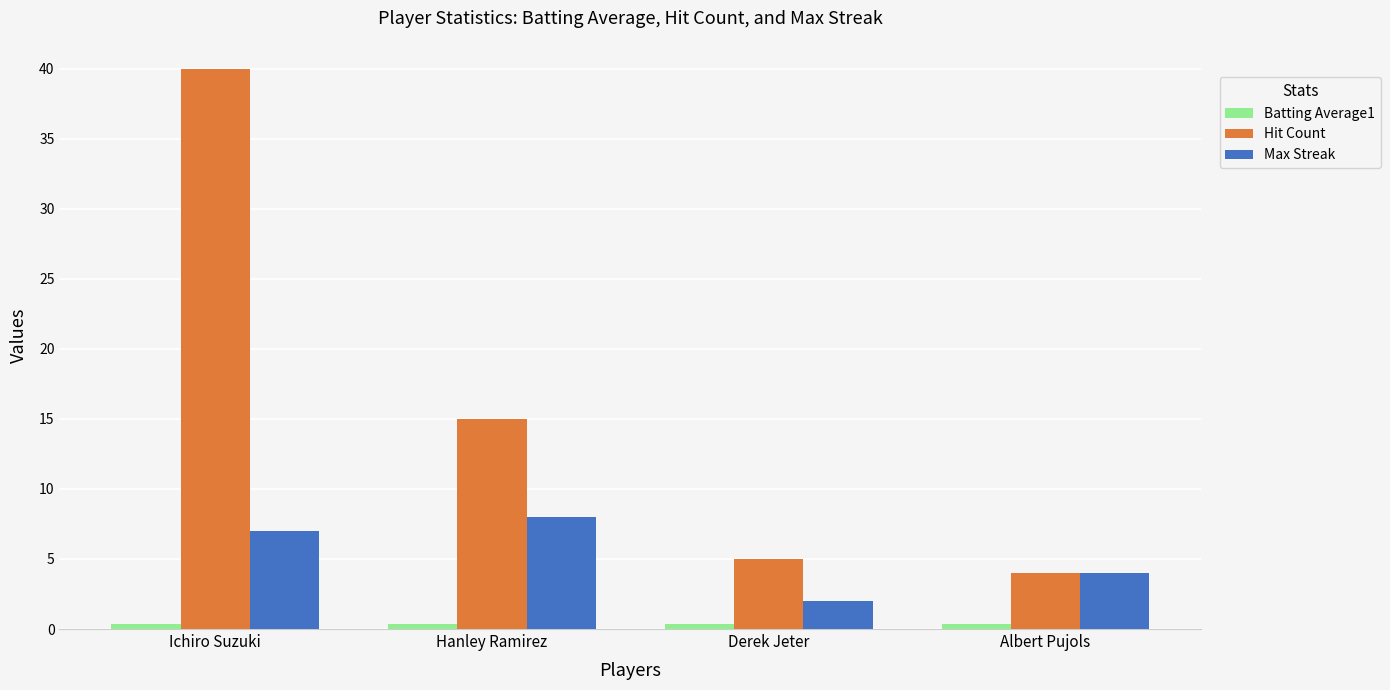

What is the label of the 1st bar from the right?

Albert Pujols